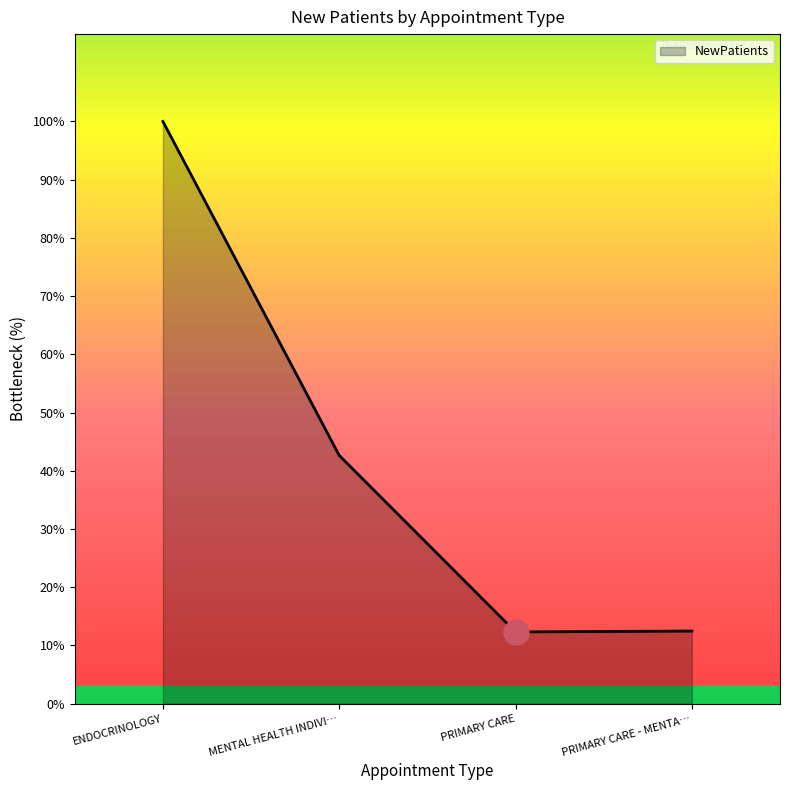

Is it true that the value at ENDOCRINOLOGY is 68.3?

False